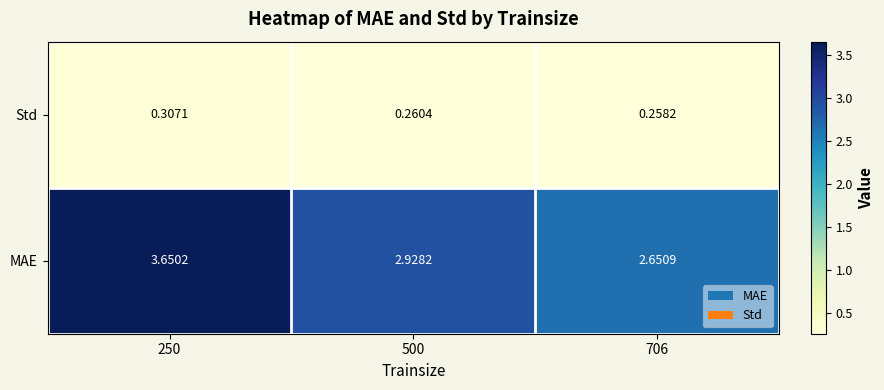

Which series has the widest spread of values?

MAE